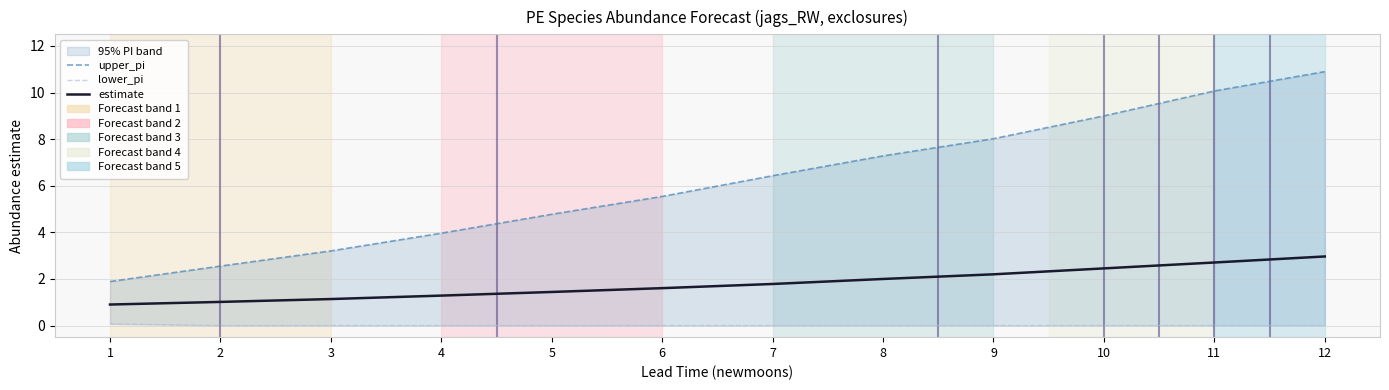

True or false: estimate and upper_pi intersect in this chart.

False